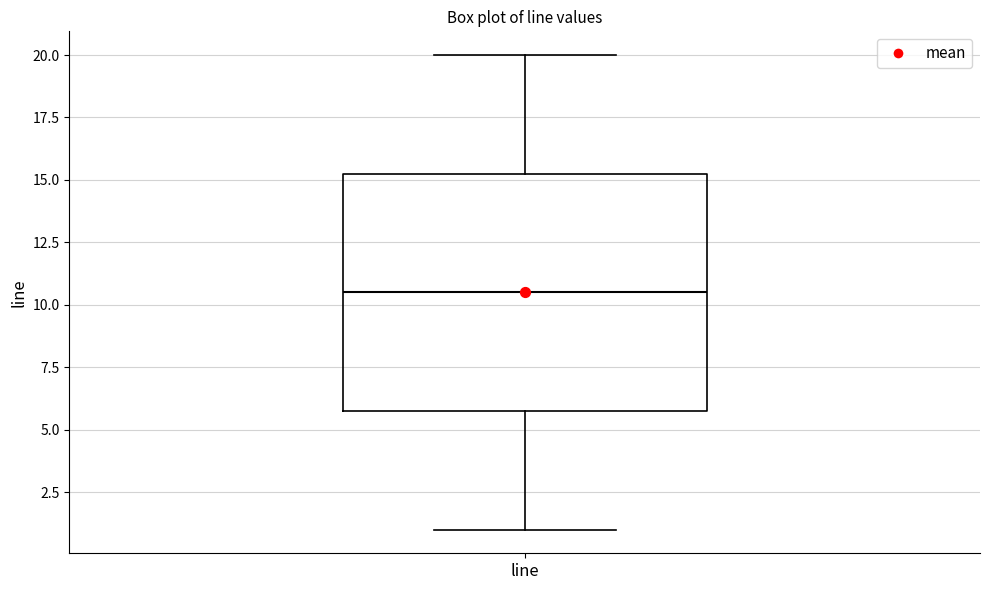

Transcribe this box plot: give where the median line is, the range the box spans, and where the two whiskers end, as read against the y-axis. The values are not printed on the chart, so give them approximately, as read against the axis.

median 10.5, box 6.0 to 15.5, whiskers 1.0 to 20.0